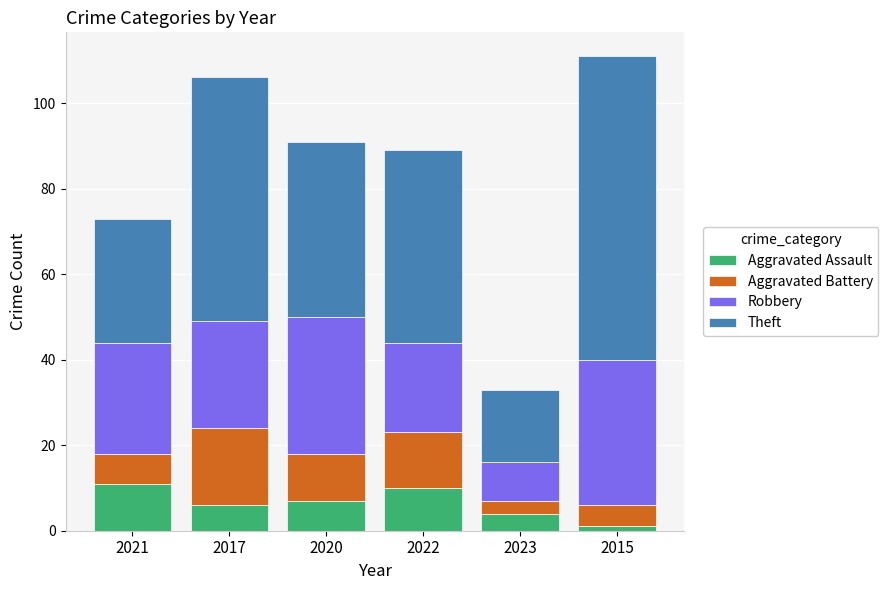

Reading left to right, what are the values for Aggravated Assault?

2021=11	2017=6	2020=7	2022=10	2023=4	2015=1